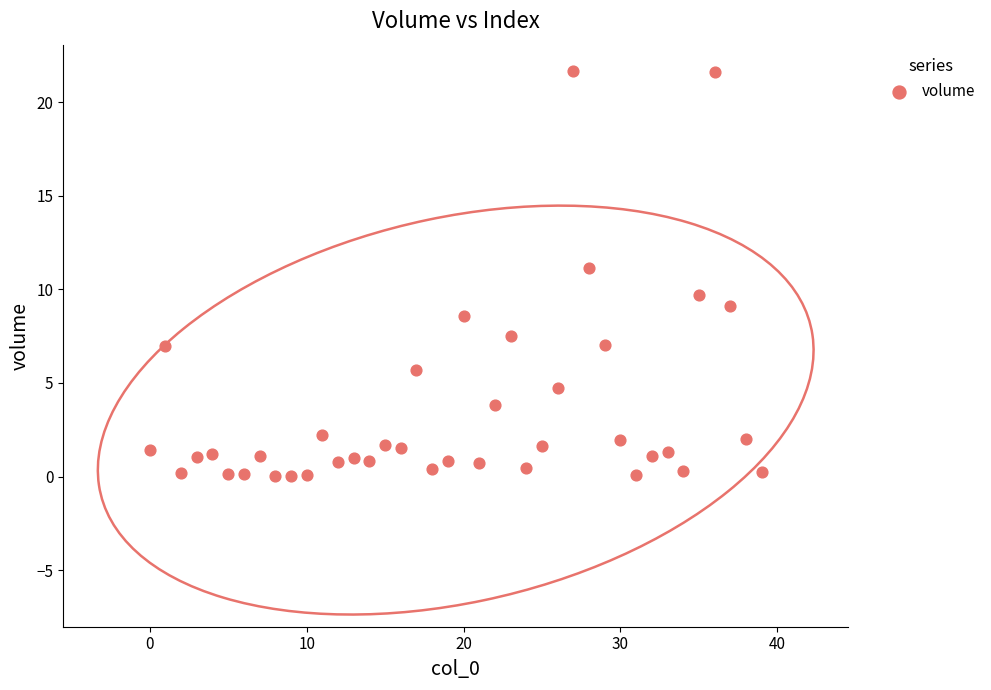

Count the number of points in this scatter plot.

40